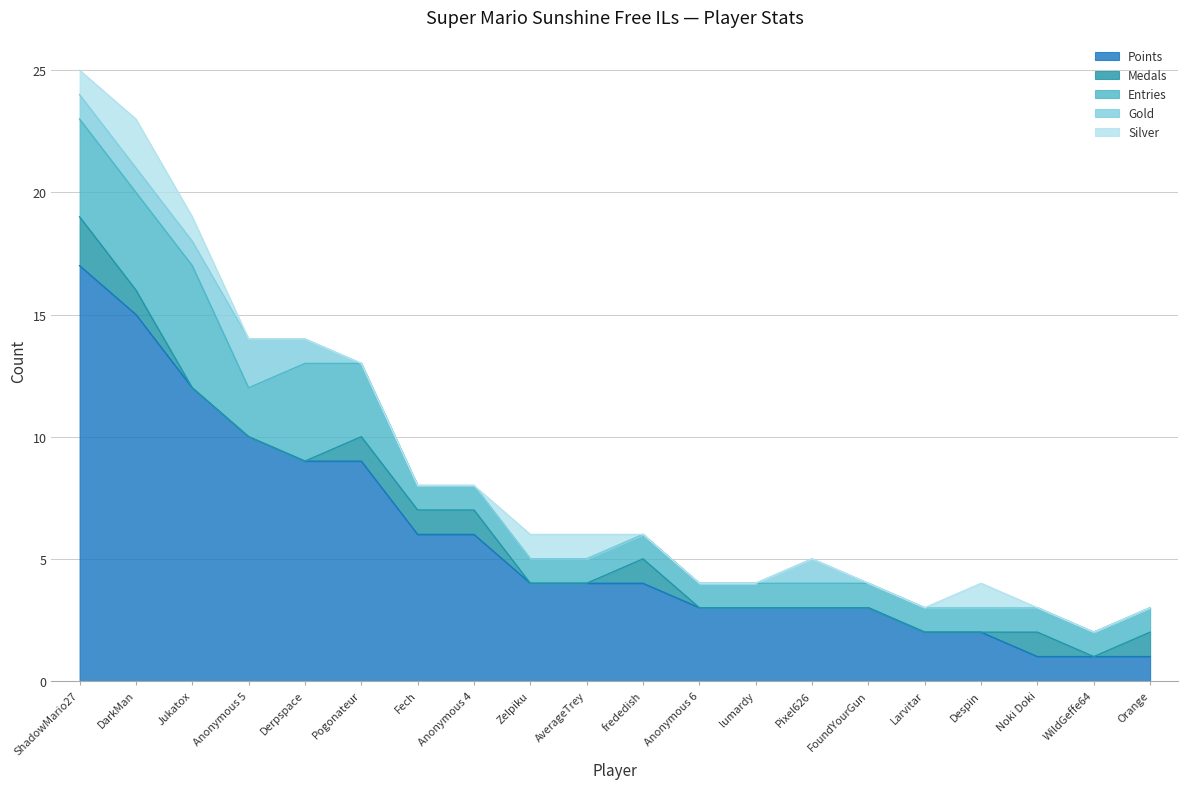

In Entries, how many points are higher than both neighbors (excluding endpoints)?

2